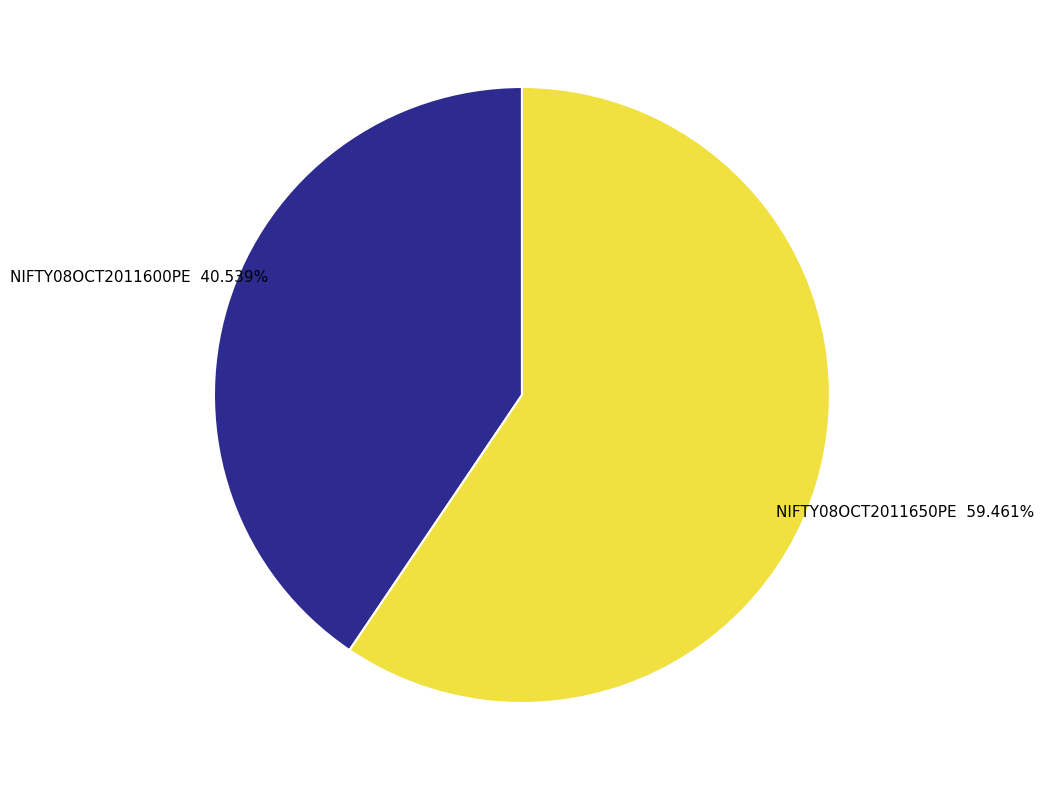

Approximately how many times larger is the value at NIFTY08OCT2011600PE compared to NIFTY08OCT2011650PE?

0.7